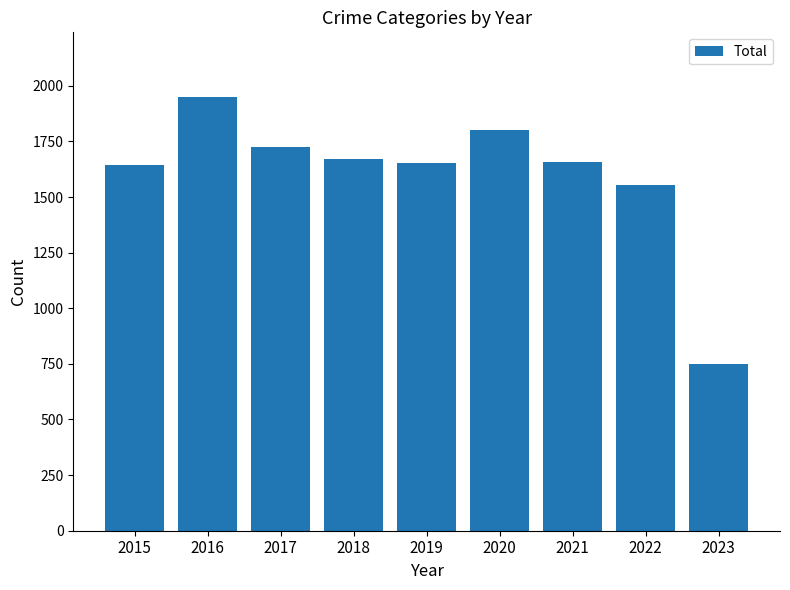

How many distinct data groups are displayed?

1